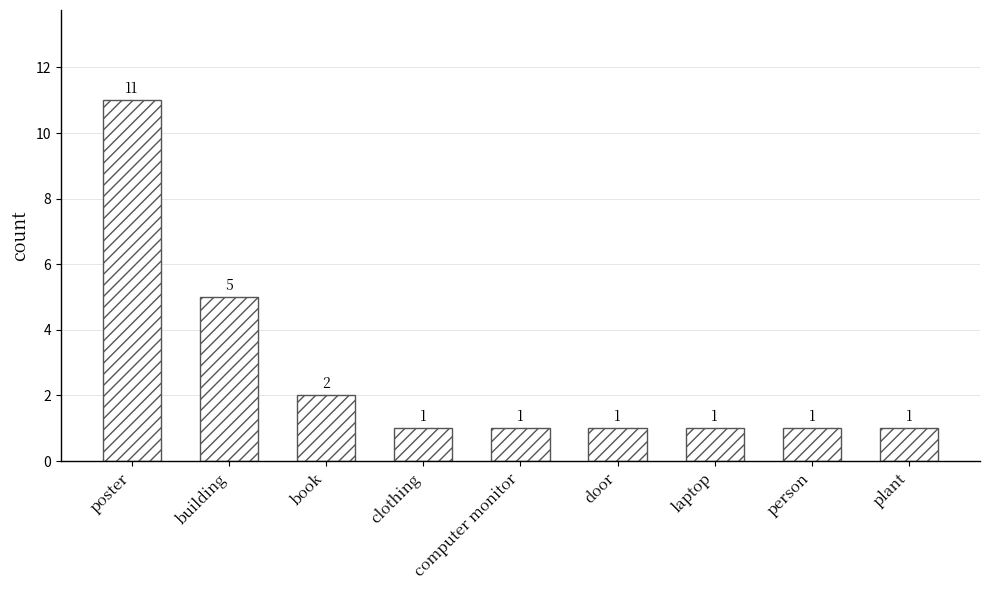

Reading right to left, list all the values displayed in this chart.

1	1	1	1	1	1	2	5	11